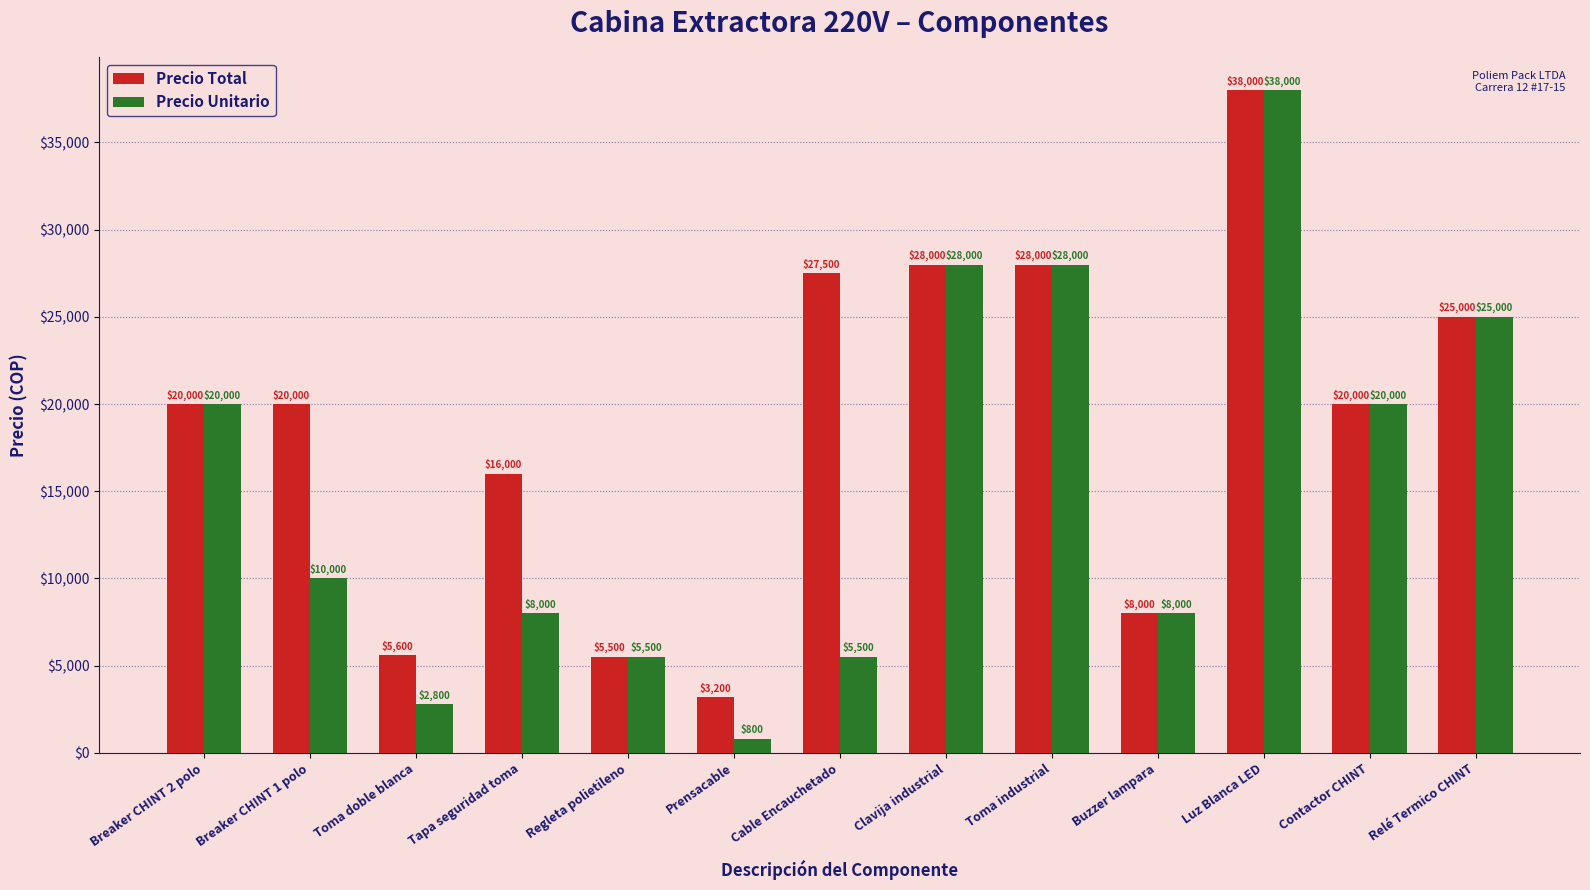

Where does the Precio Unitario series first go above 10000?

Breaker CHINT 2 polo